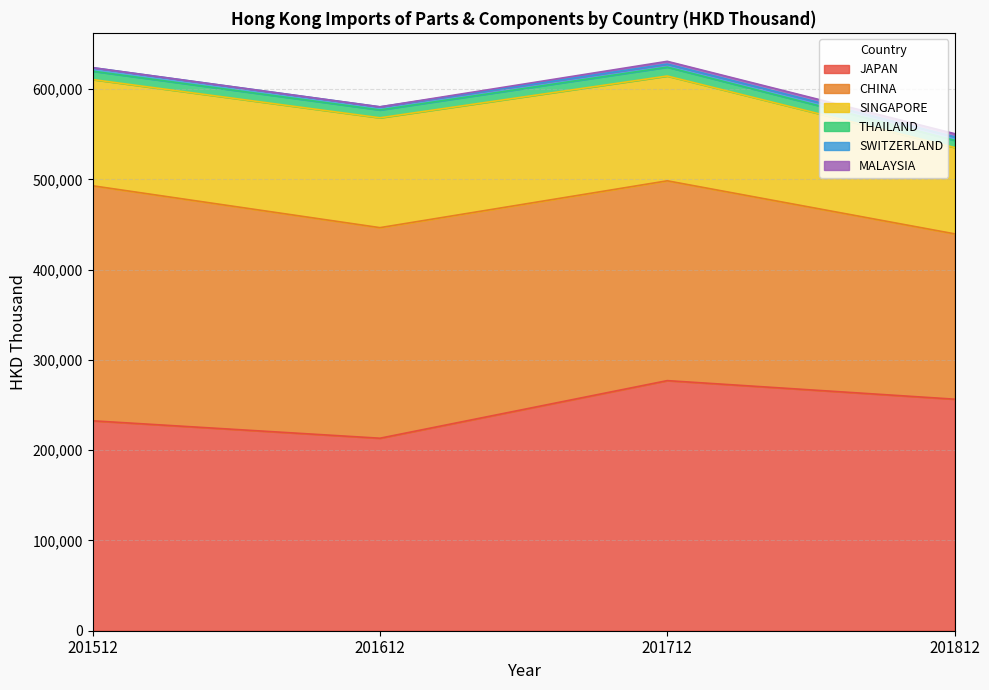

At which label does THAILAND reach its peak?

201712